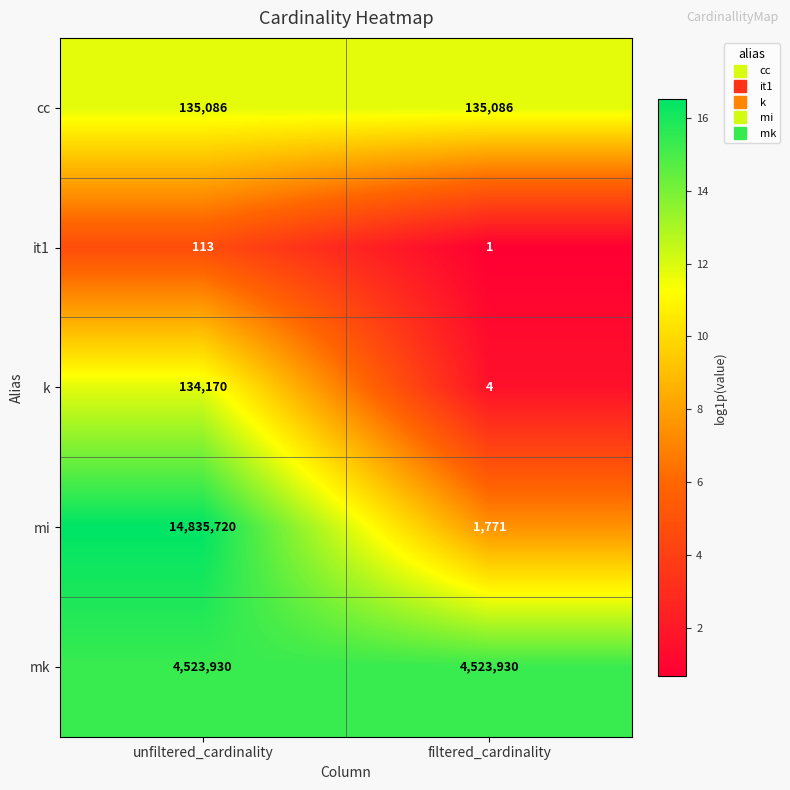

The k series shows 33061 at unfiltered_cardinality. True or false?

False